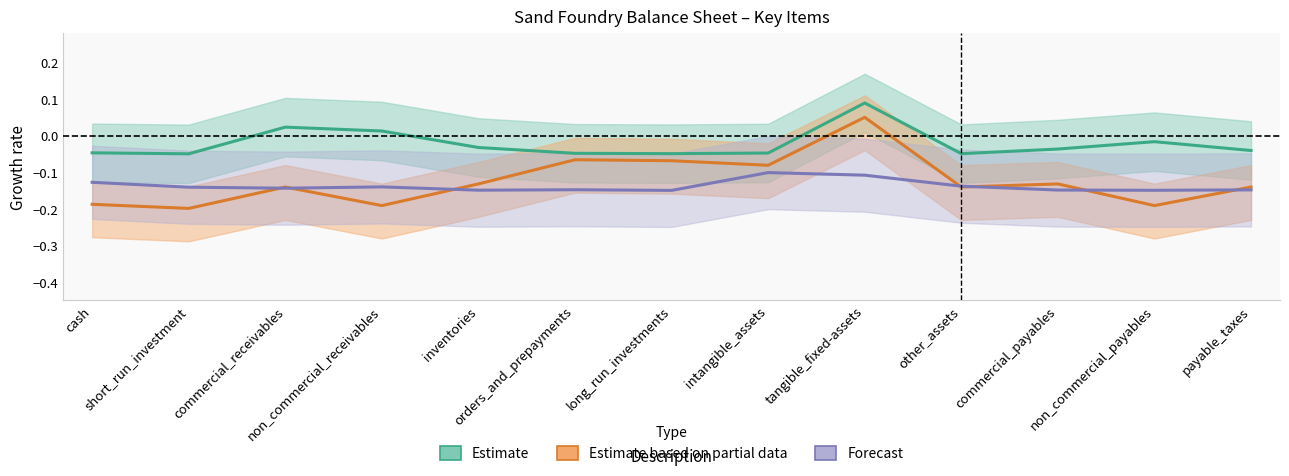

At how many categories does at least one series exceed 0?

3